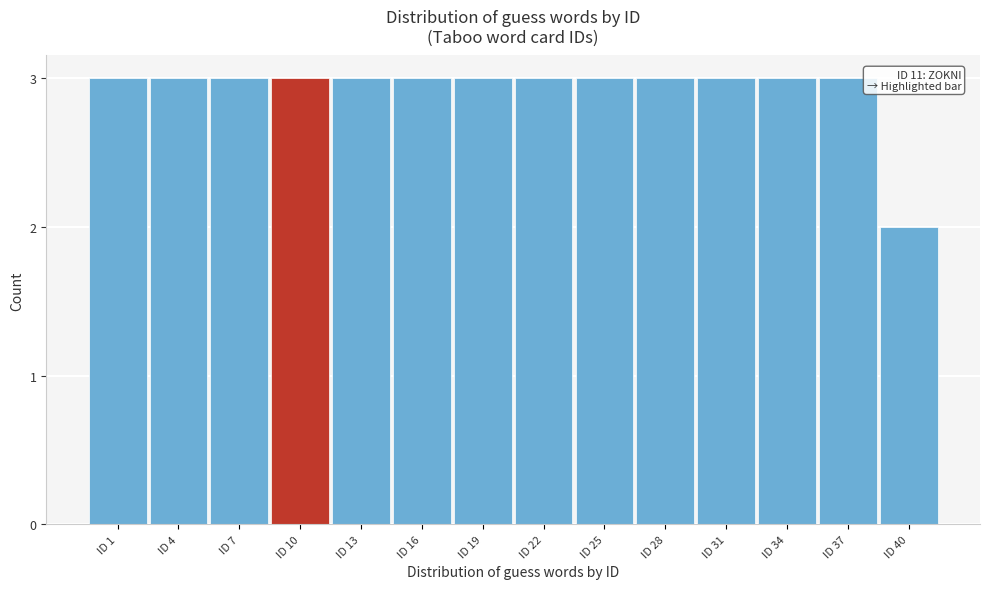

Reading right to left, list all the values displayed in this chart.

ID 40=2	ID 37=3	ID 34=3	ID 31=3	ID 28=3	ID 25=3	ID 22=3	ID 19=3	ID 16=3	ID 13=3	ID 10=3	ID 7=3	ID 4=3	ID 1=3